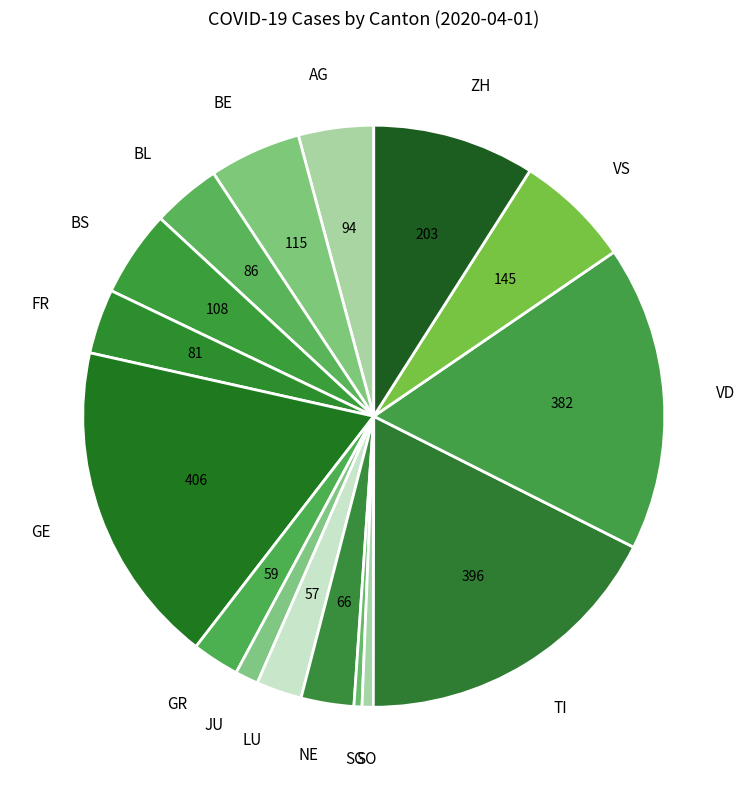

How many segments does this pie chart have?

16